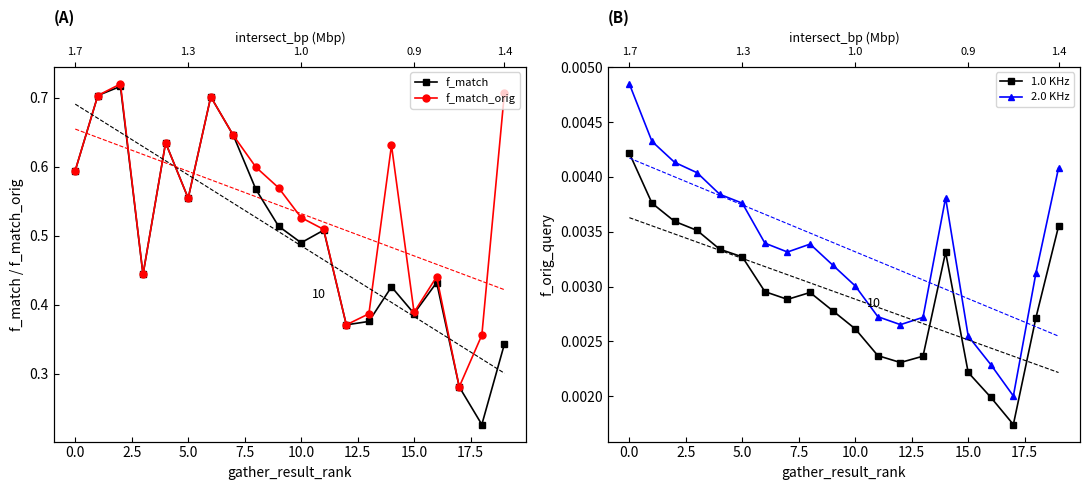

At which label is f_match_orig closest to 0?

17